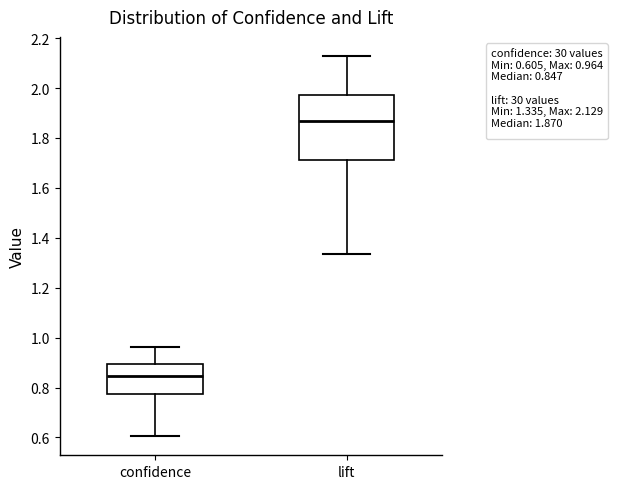

Reading left to right, transcribe this box plot: for each box, give where its median line is, the range the box spans, and where its two whiskers end, as read against the y-axis. The values are not printed on the chart, so give them approximately, as read against the axis.

confidence: median 0.84, box 0.78 to 0.90, whiskers 0.60 to 0.96
lift: median 1.86, box 1.72 to 1.98, whiskers 1.34 to 2.12